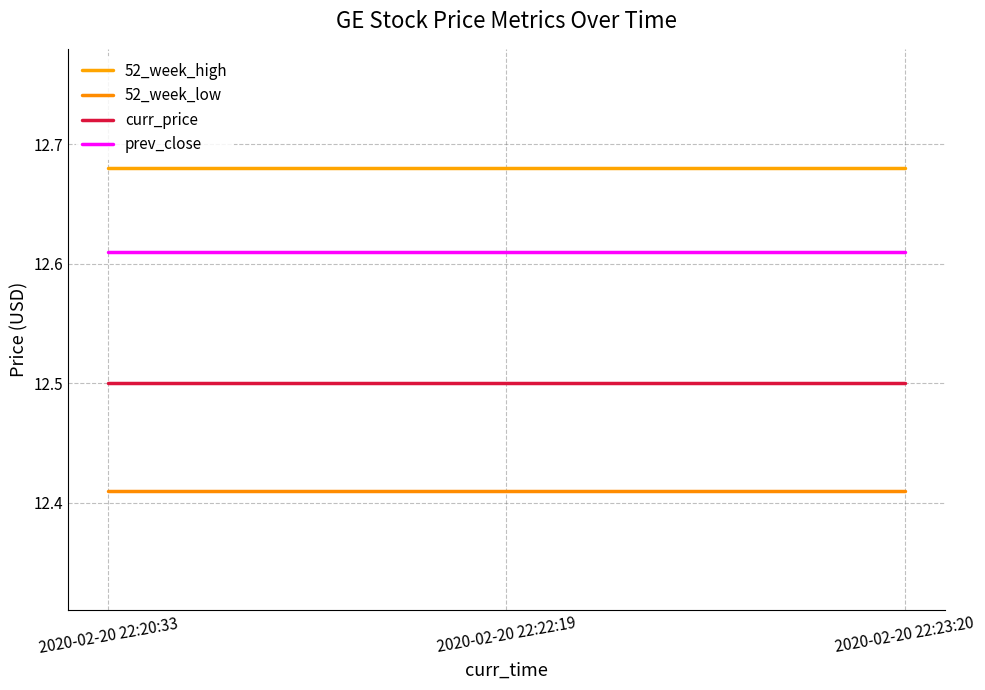

What is the maximum value shown in the chart?

12.7